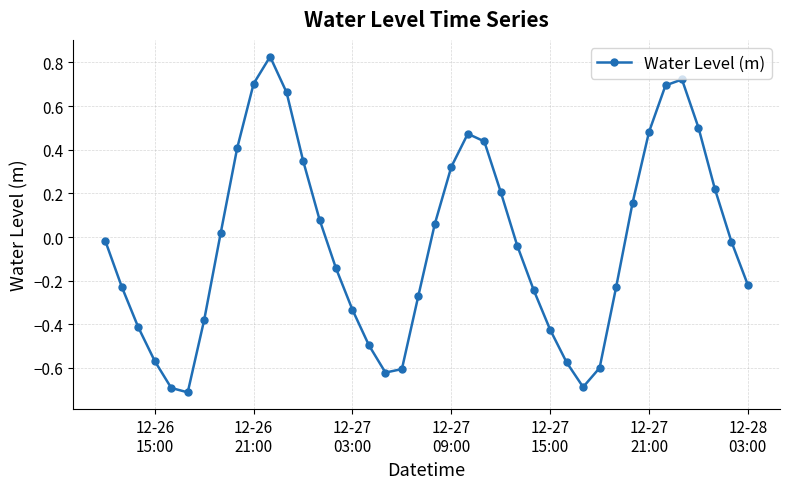

What is the difference between the second highest and second lowest values?

1.4